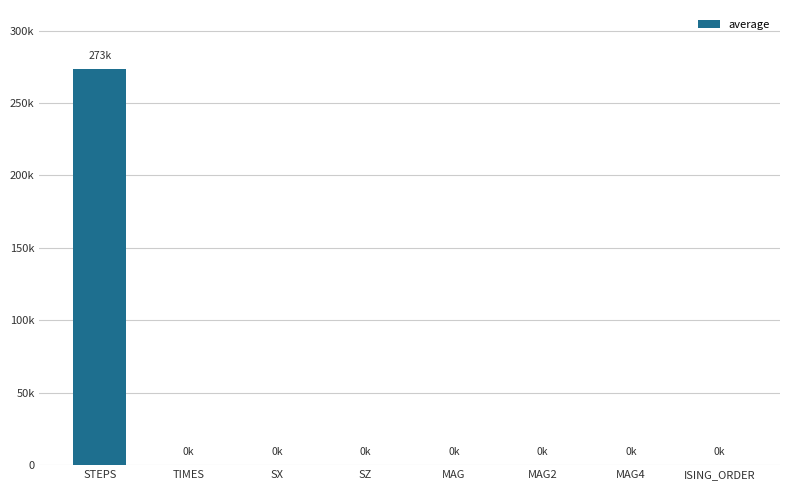

List the labels in order of value, largest first.

STEPS, TIMES, SX, SZ, MAG2, MAG, MAG4, ISING_ORDER